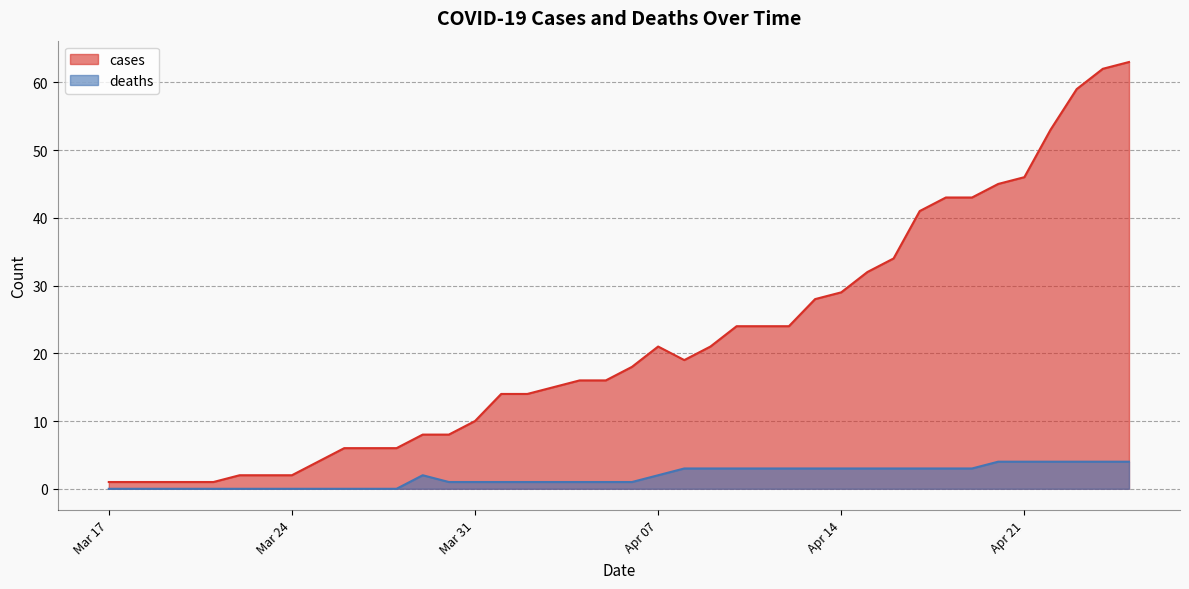

Rank the series by their average value, from highest to lowest.

cases, deaths